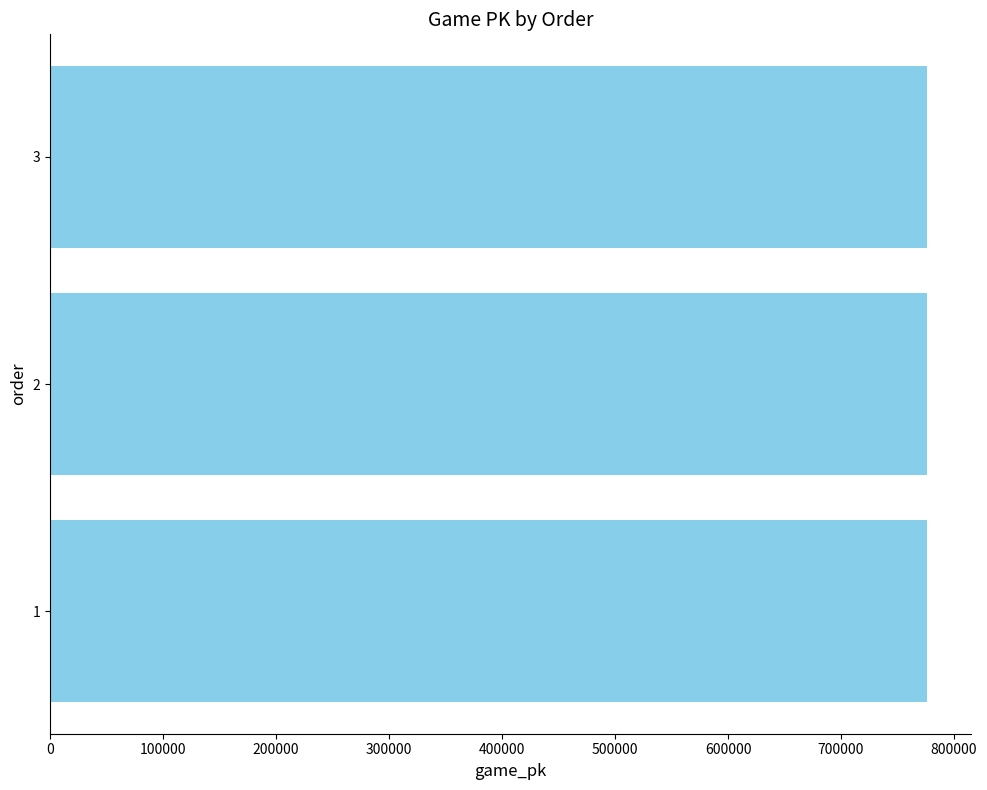

What is the sum of all values?

2328971